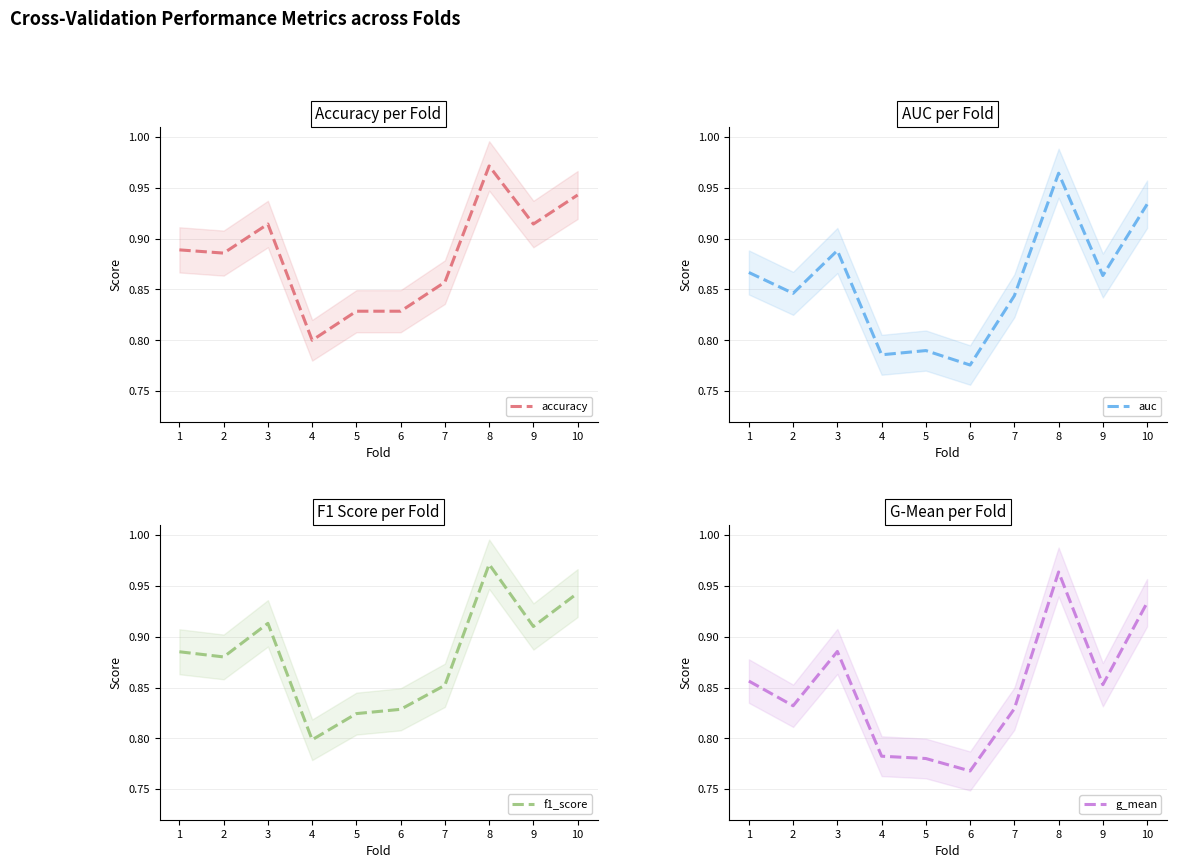

Between 3 and 10, which is larger?

10